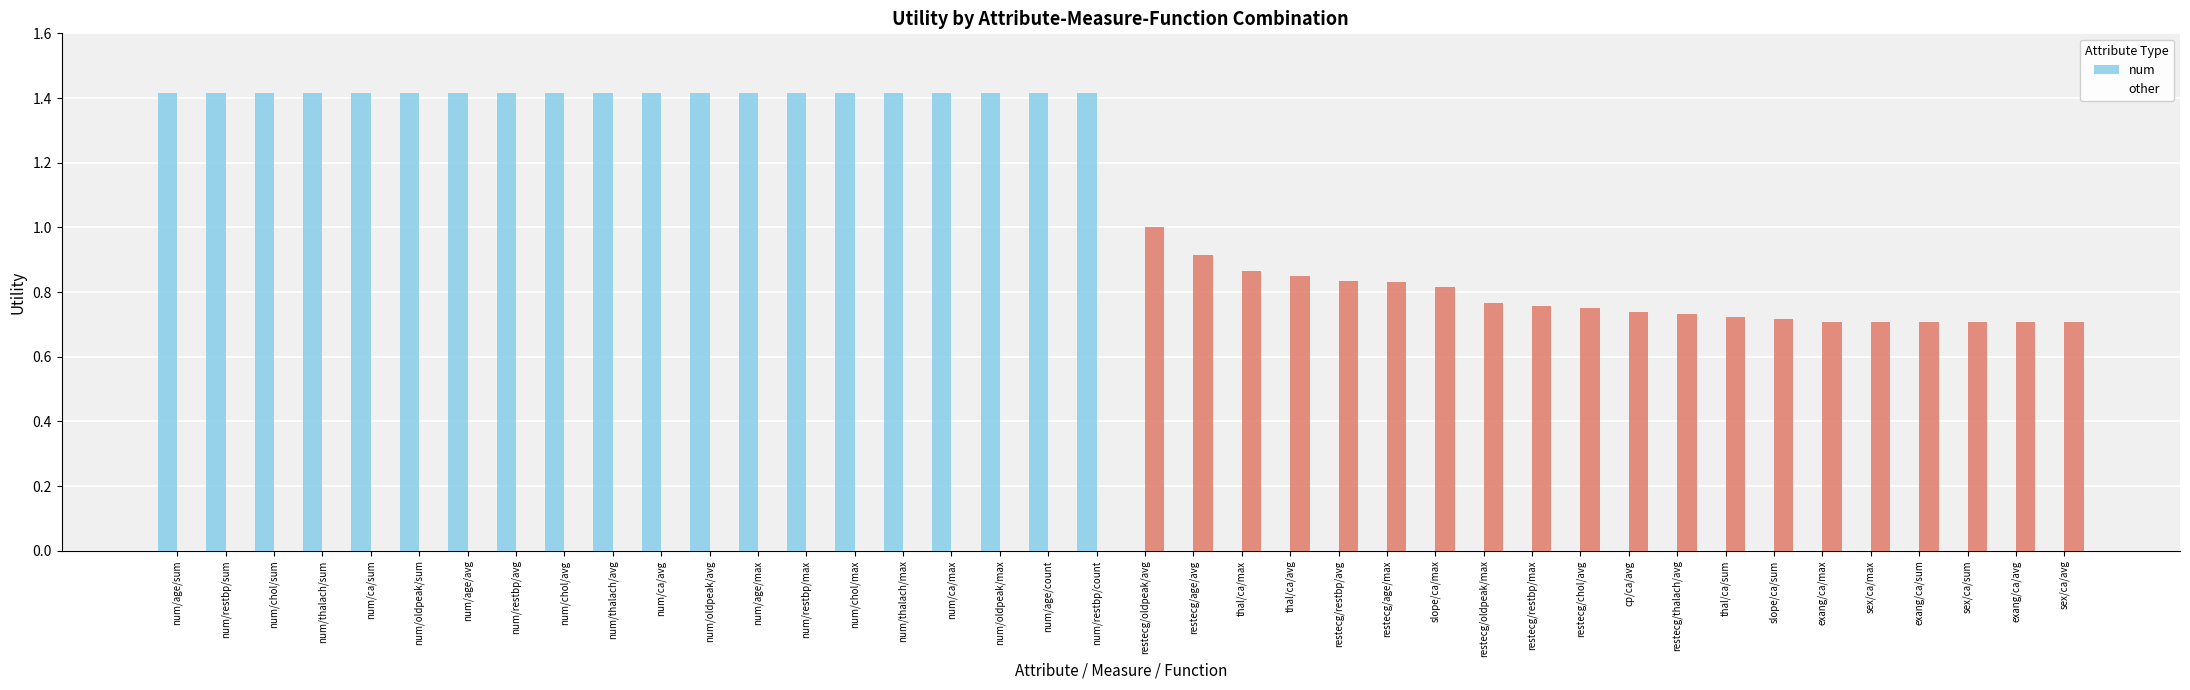

What is the value of the num bar at the 17th from the left?

1.4